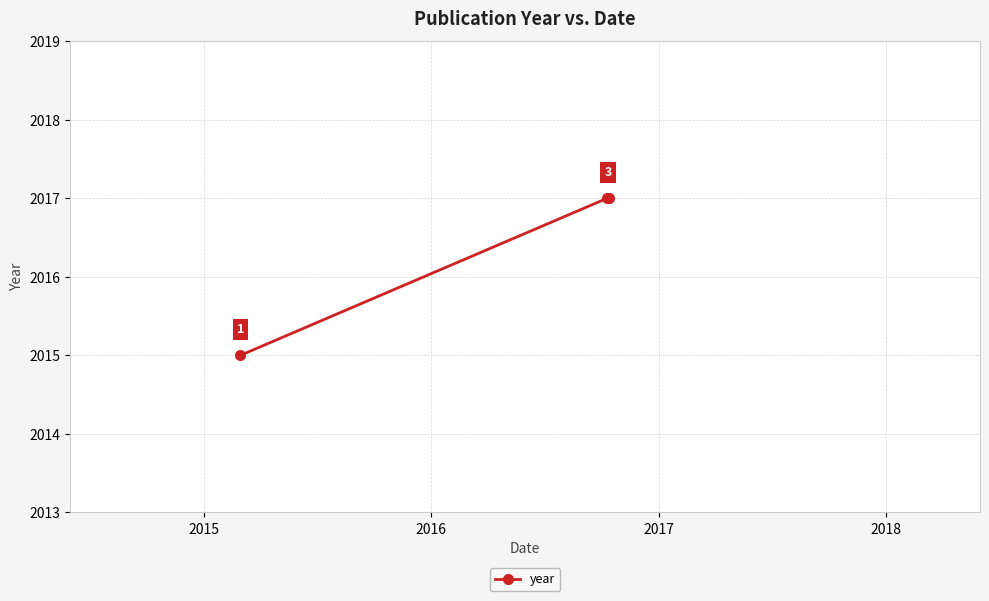

How many values are below 2017?

1